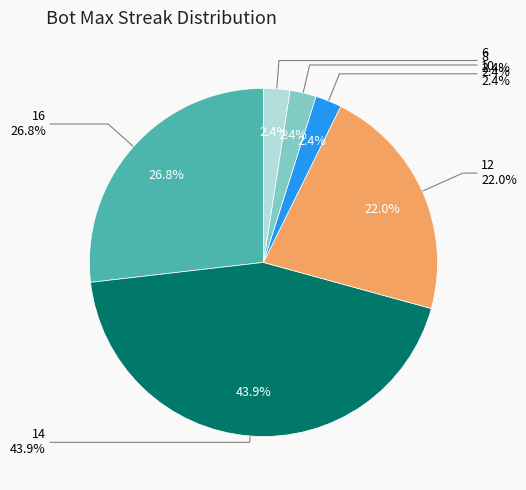

What is the change in value from 12 to 8?

-8